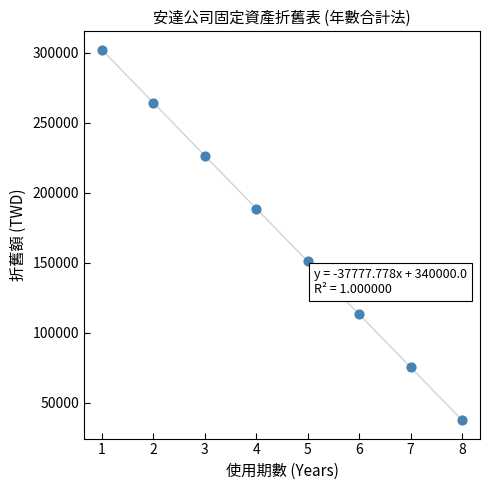

What is the average Y value?

170000.0